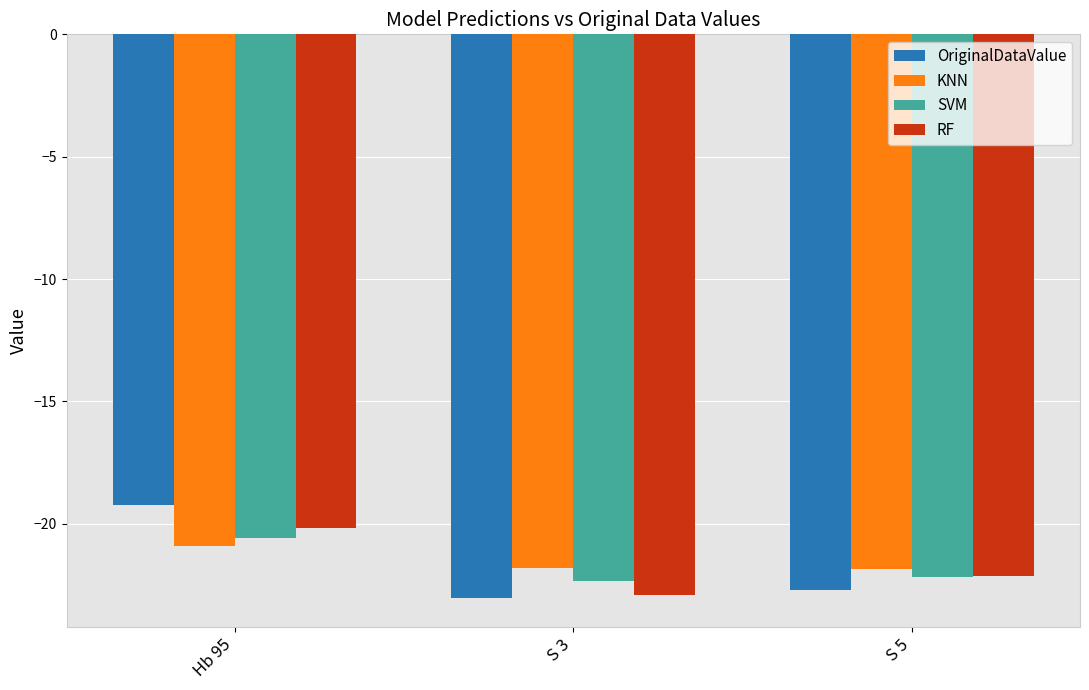

Is it true that RF equals -22.1 at S 5?

True